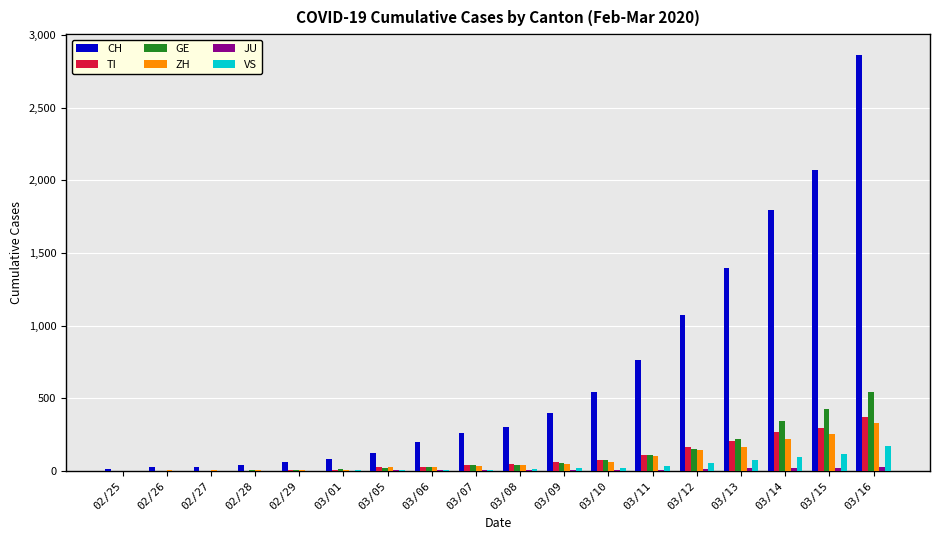

Which category has the highest value in the GE series?

03/16